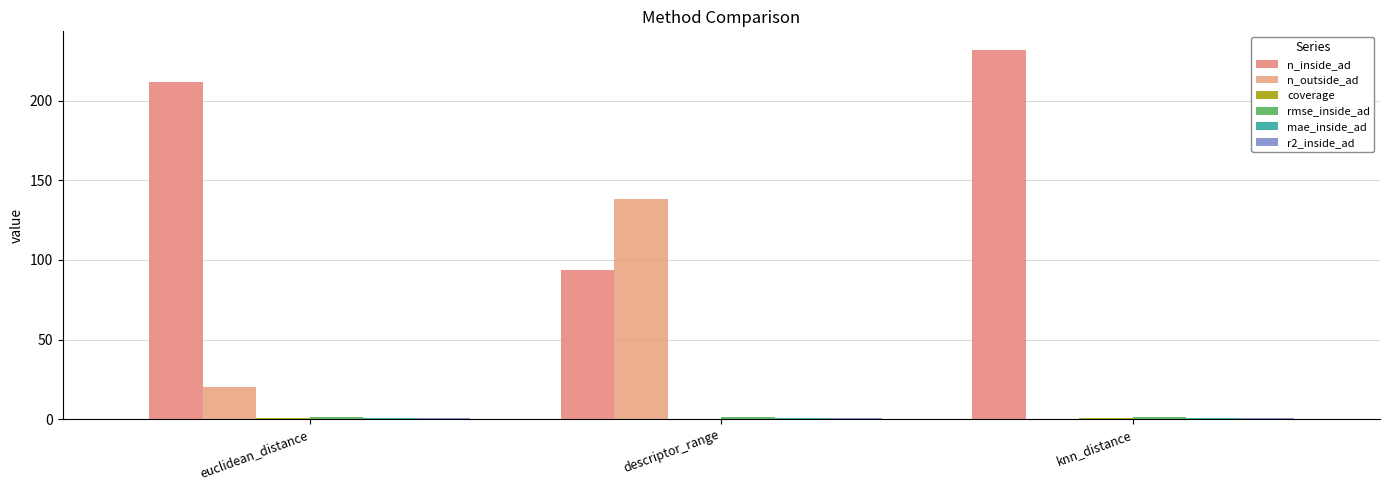

The rmse_inside_ad series shows 1.3 at descriptor_range. True or false?

True